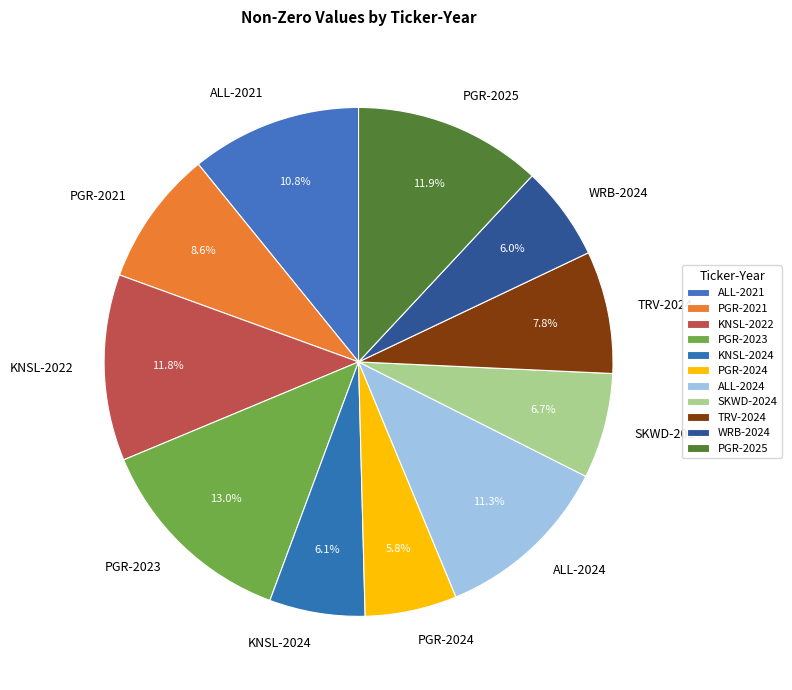

True or false: PGR-2024 accounts for 1% of the total.

False